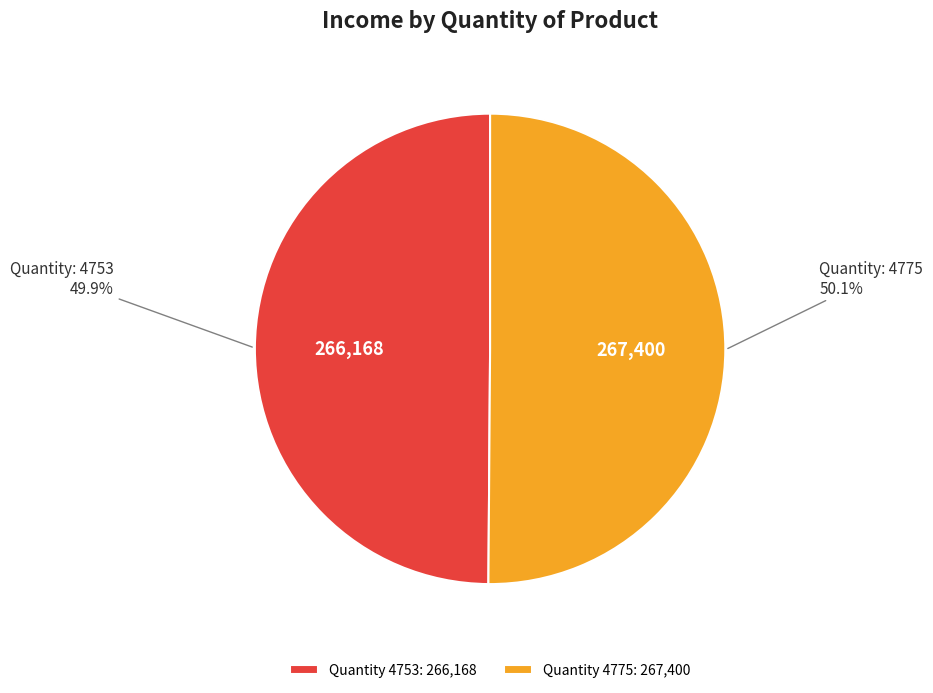

What percentage is NOT represented by Quantity 4753: 266,168?

50.1%